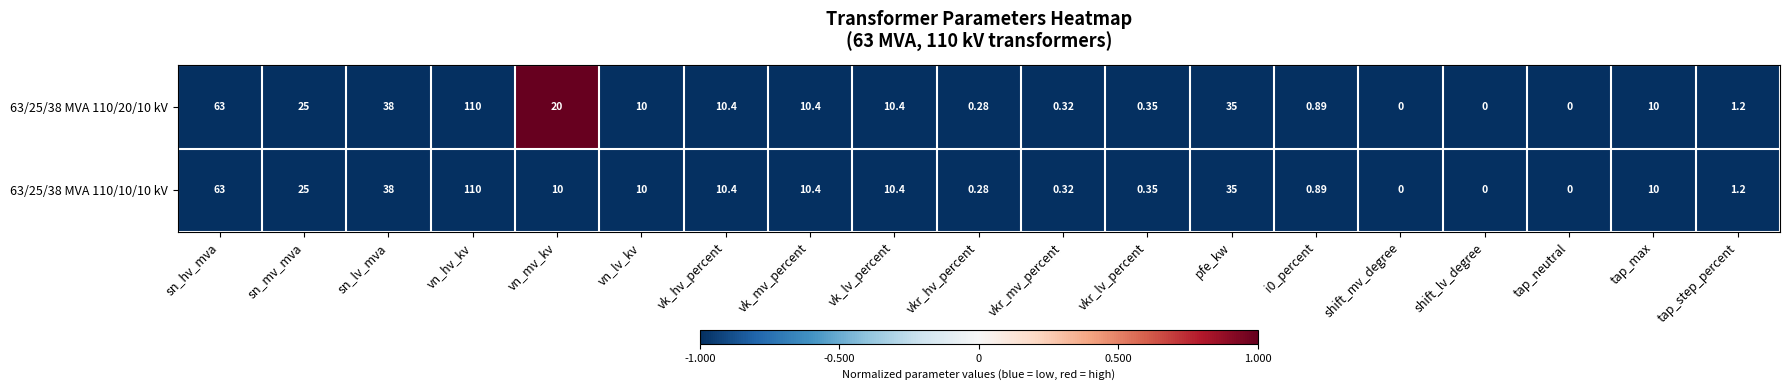

At which label does 63/25/38 MVA 110/20/10 kV reach its peak?

vn_hv_kv